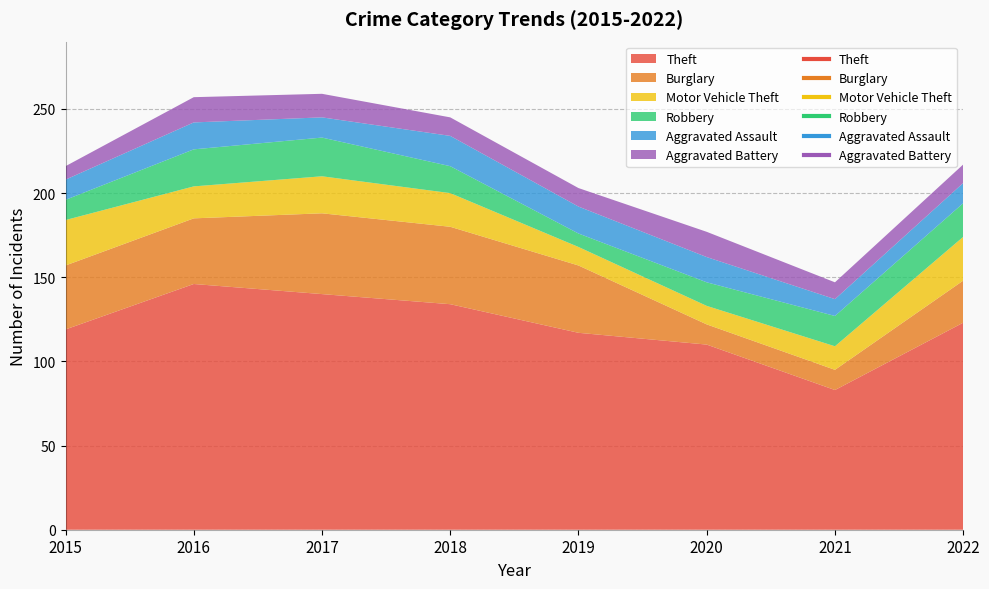

Reading left to right, extract all data points from this chart.

Theft: 119	146	140	134	117	110	83	123
Burglary: 38	39	48	46	40	12	12	25
Motor Vehicle Theft: 27	19	22	20	11	11	14	26
Robbery: 12	22	23	16	8	14	18	20
Aggravated Assault: 12	16	12	18	16	15	10	12
Aggravated Battery: 8	15	14	11	11	15	10	11